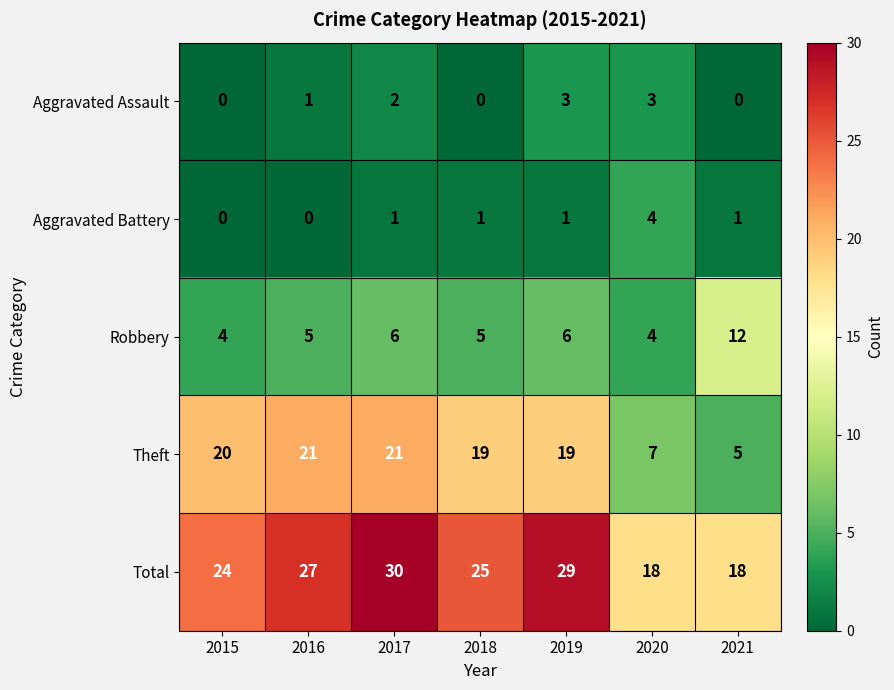

How many categories are shown in the chart?

7